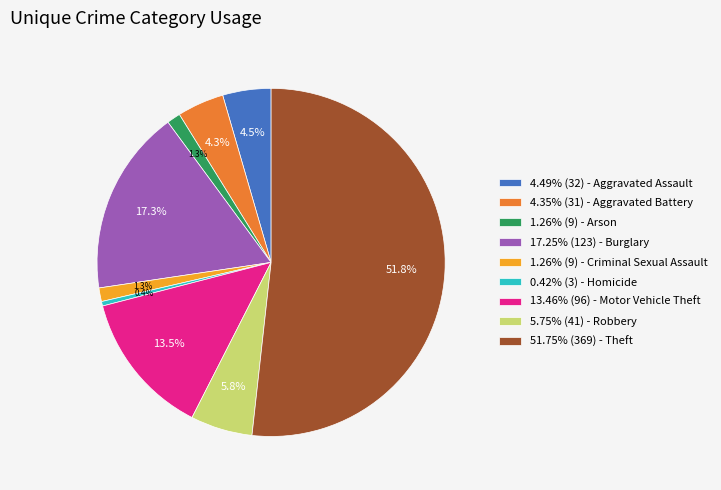

How many slices are in this pie chart?

9